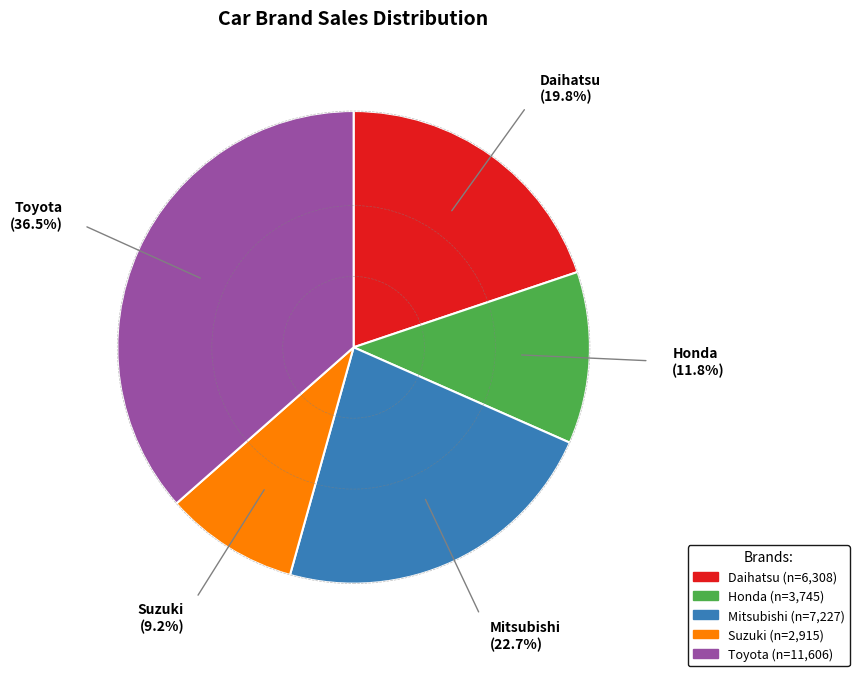

Rank the categories by value from lowest to highest.

Suzuki, Honda, Daihatsu, Mitsubishi, Toyota